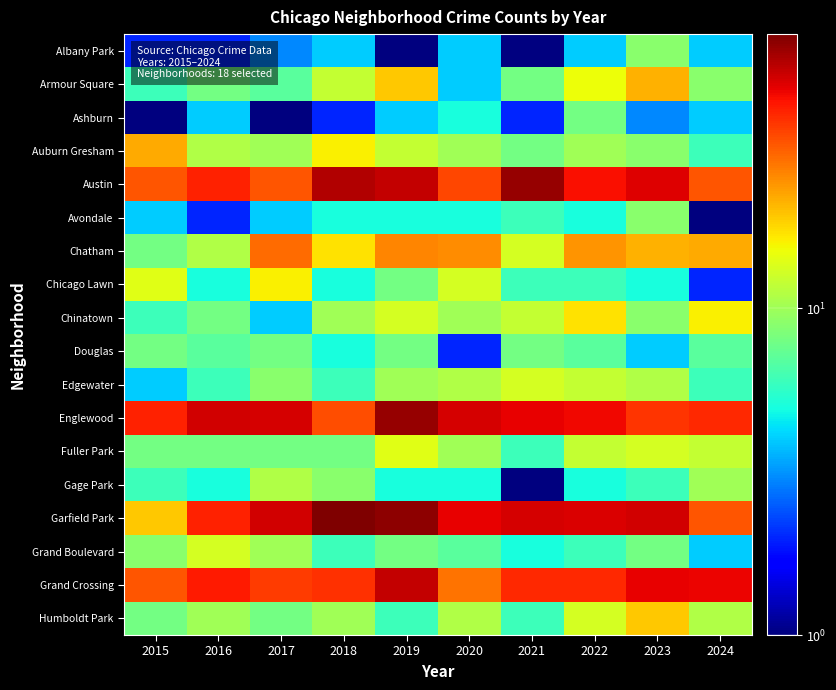

Between 2016 and 2020, which is larger?

2020